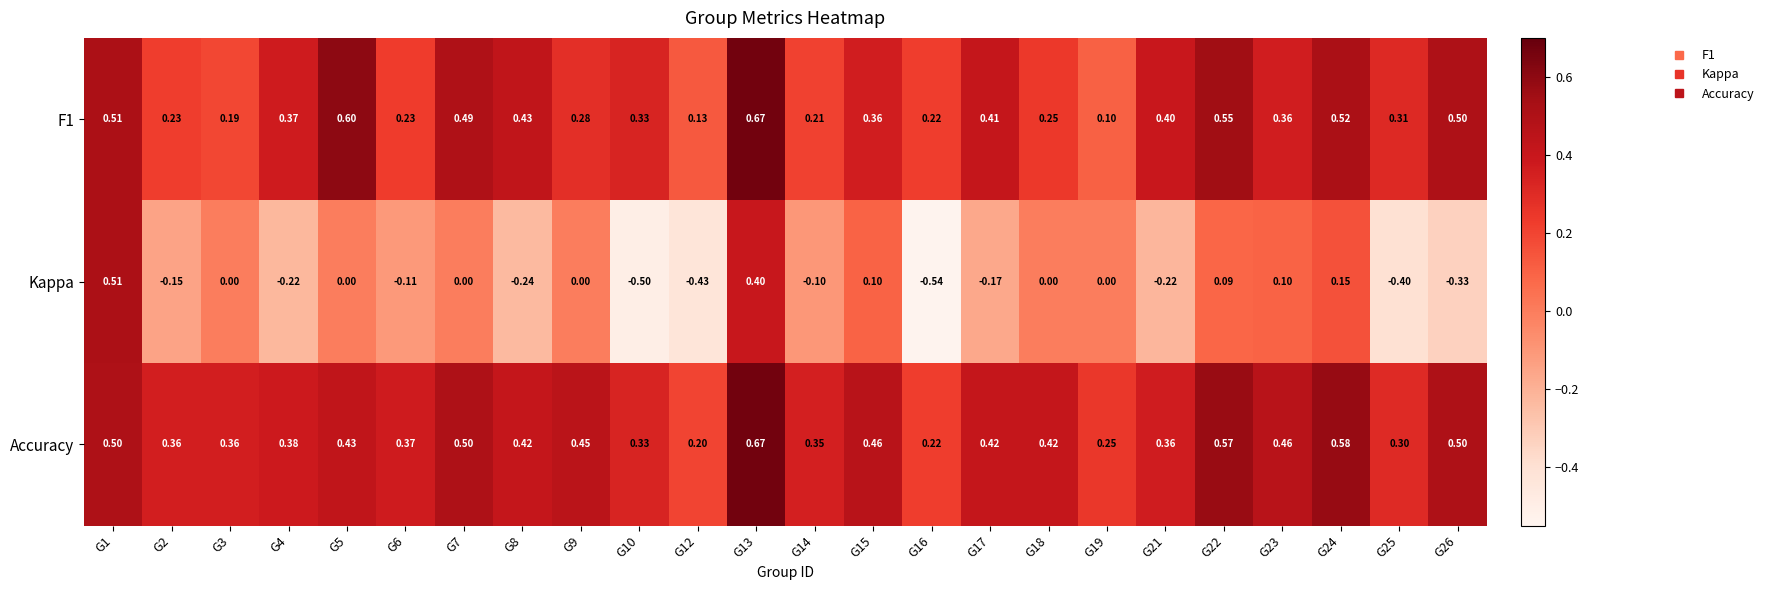

At how many categories does at least one series exceed 0?

24